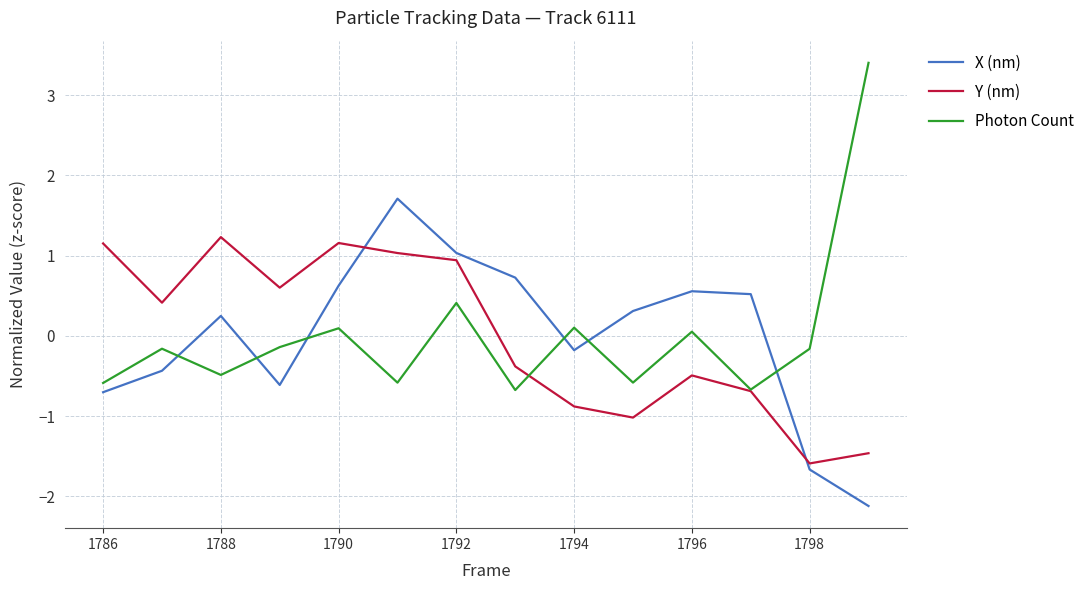

List the series in order of their peak value, highest first.

Photon Count, X (nm), Y (nm)